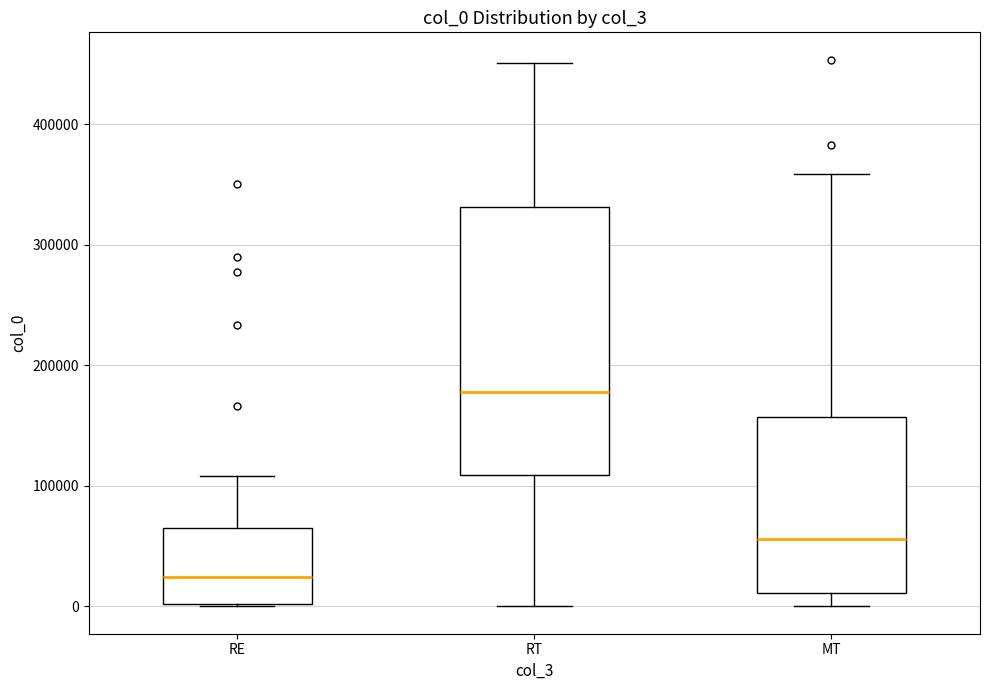

Which box's median line is the highest?

RT